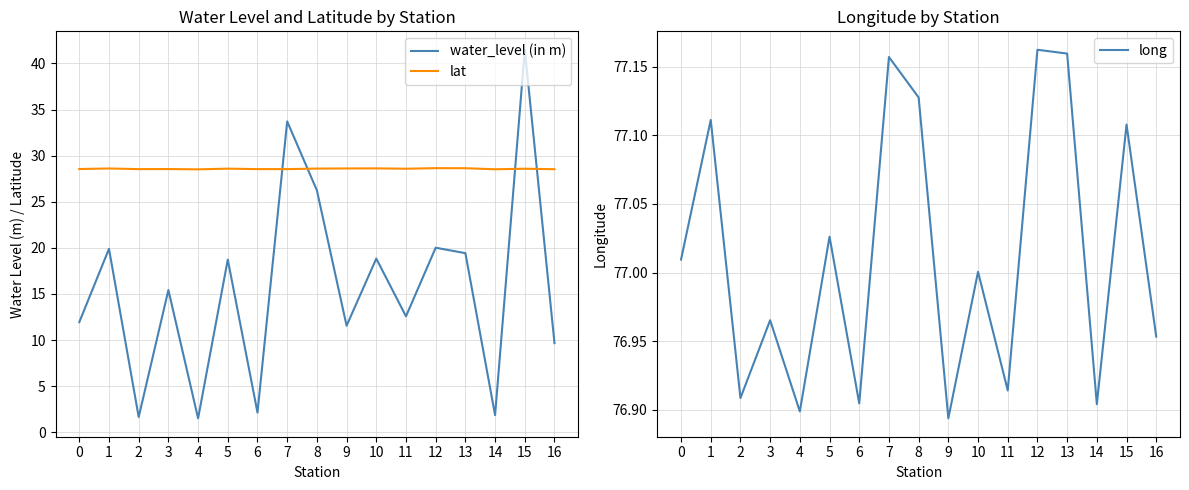

How many lines are shown in the chart?

3